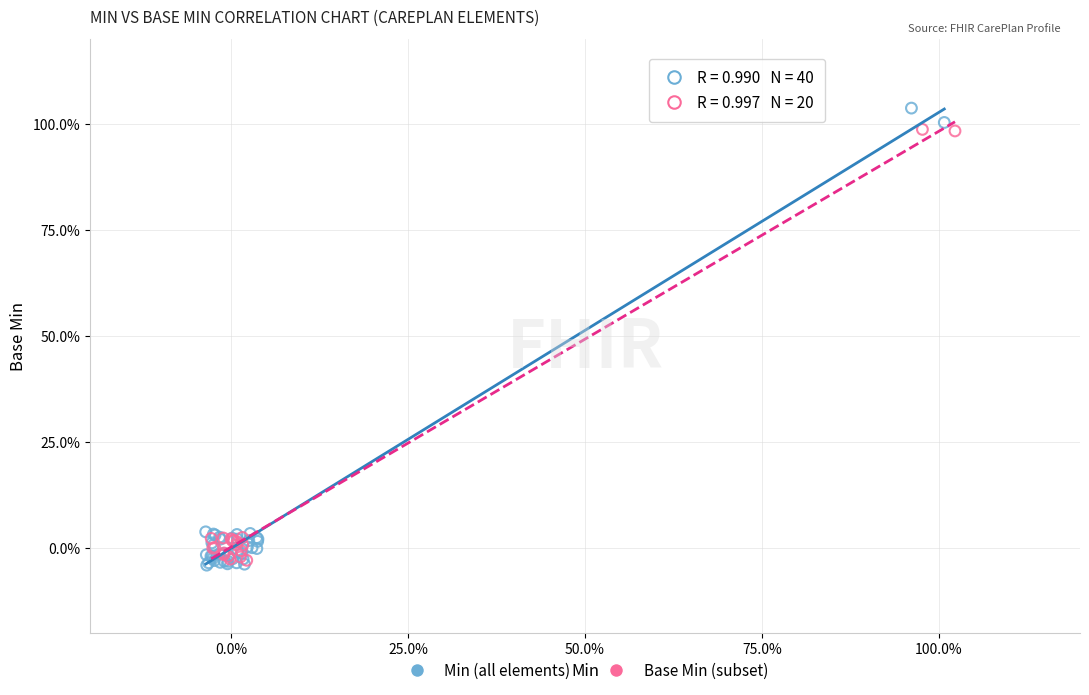

Which series has the largest Y range (max minus min)?

Min (all elements)